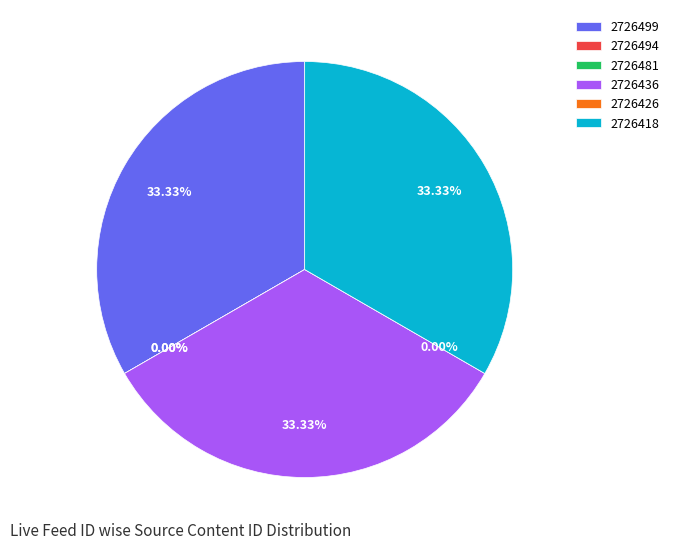

Do 2726494 and 2726499 together represent more than half of the pie?

No